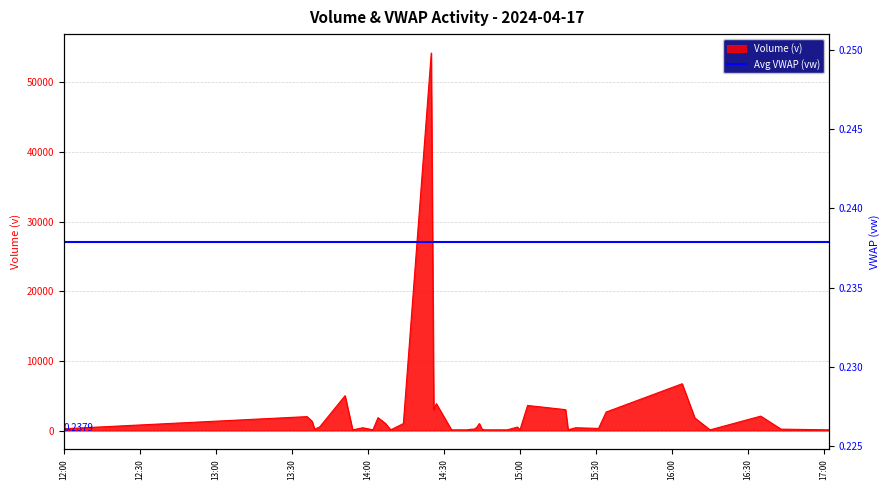

How many points are higher than both their immediate neighbors (excluding endpoints)?

12